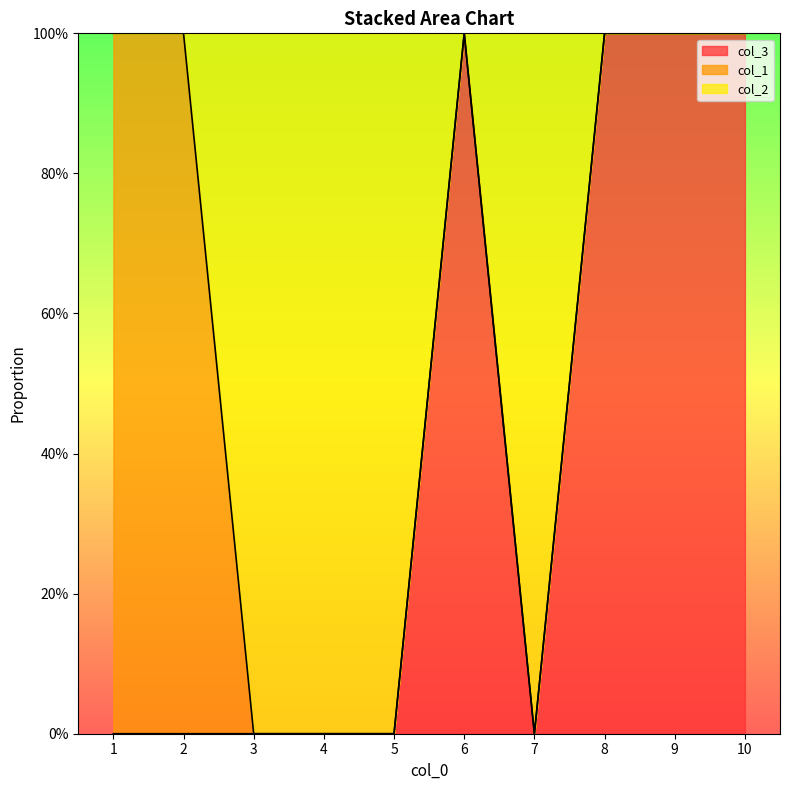

What is the average value of the col_2 series?

1